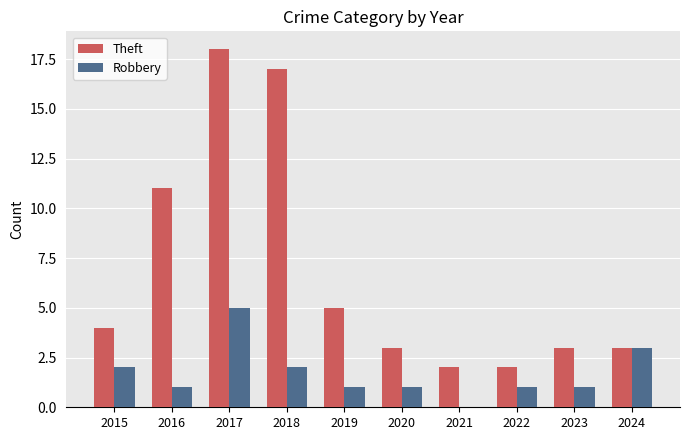

Is the value of Robbery at 2019 greater than the value of Theft at 2021?

No